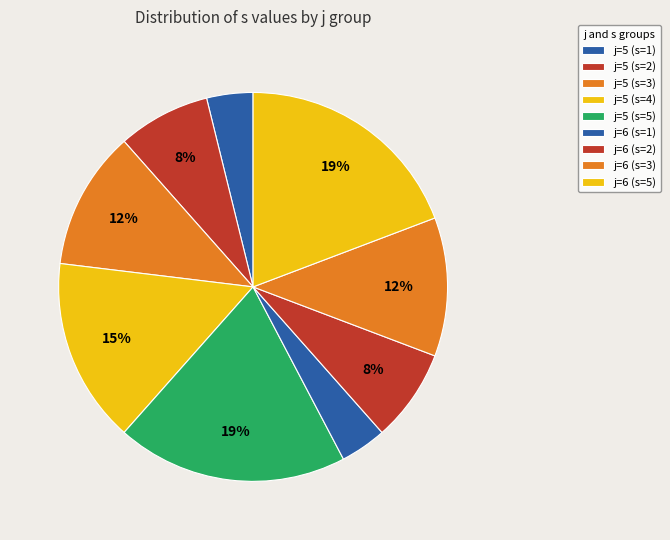

Count the number of slices in the pie.

9